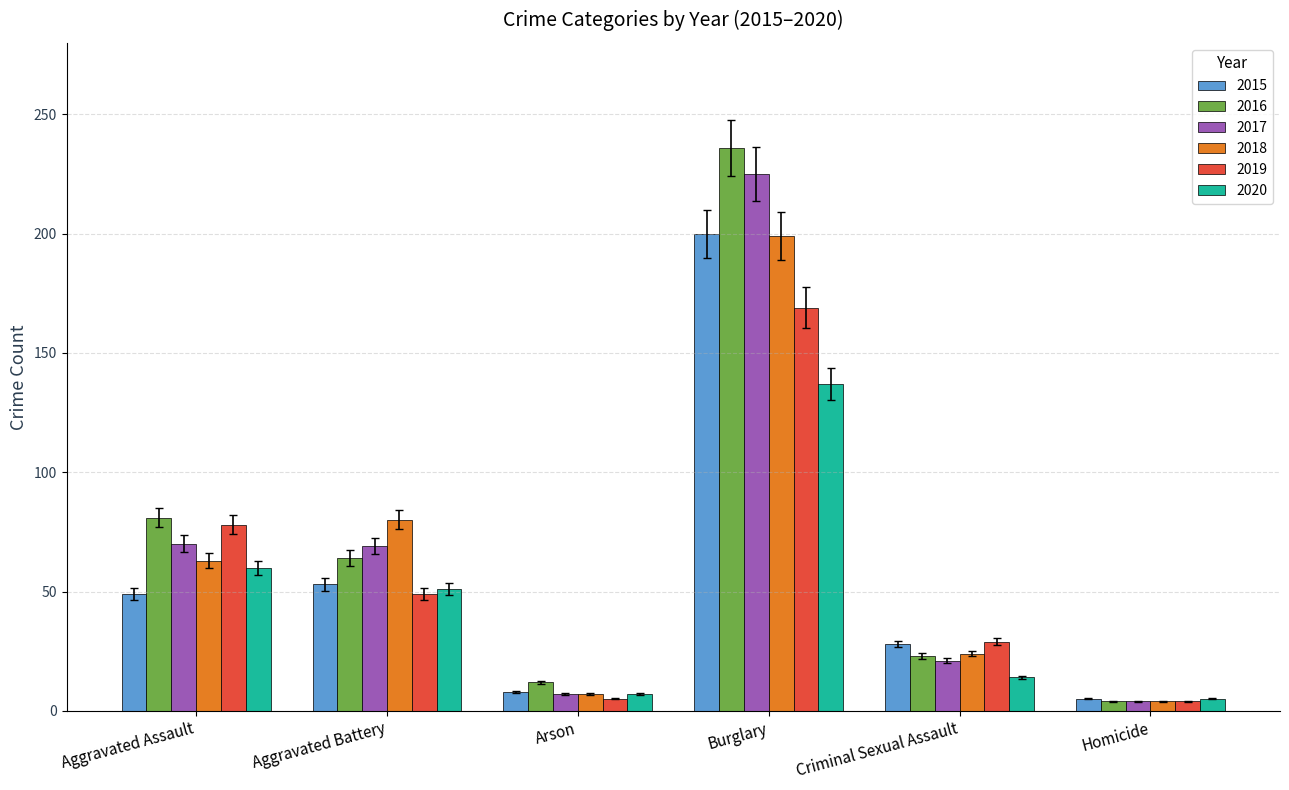

Which series has the largest range (max minus min)?

2016